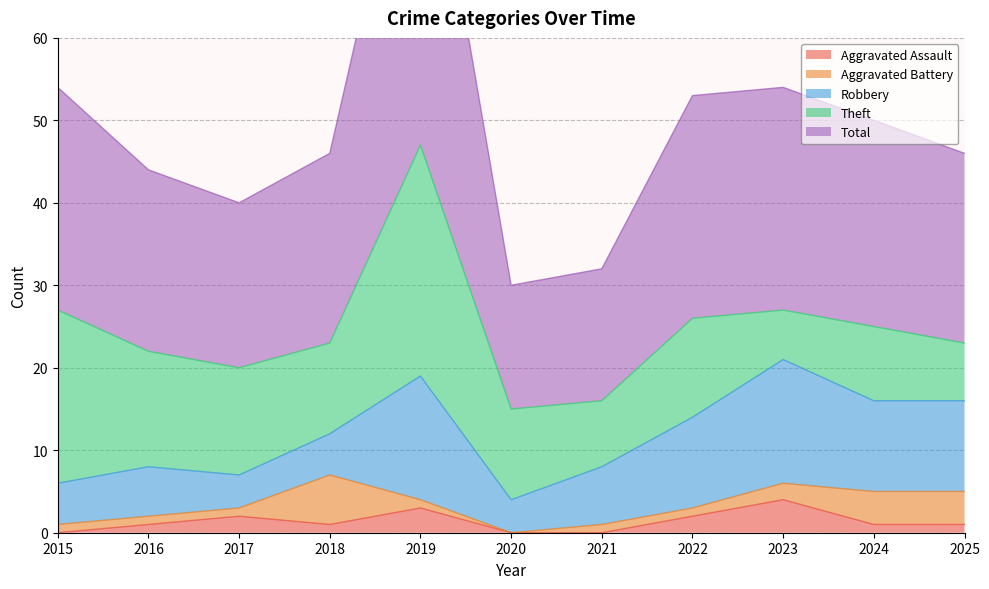

At which category is the sum across all series the highest?

2019